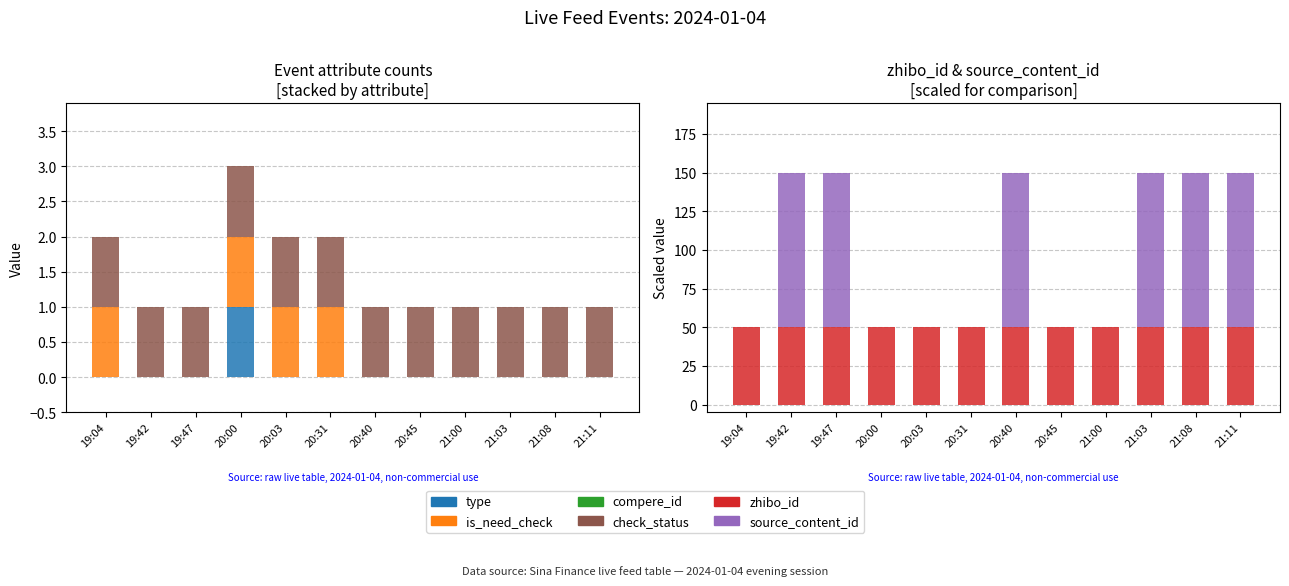

What is the difference between the highest and lowest values at 19:47?

100.0